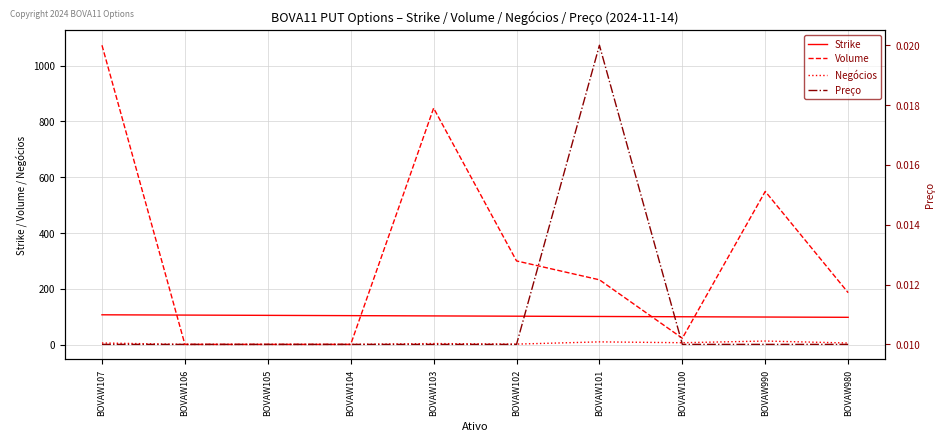

True or false: Preço and Volume cross at least once.

False